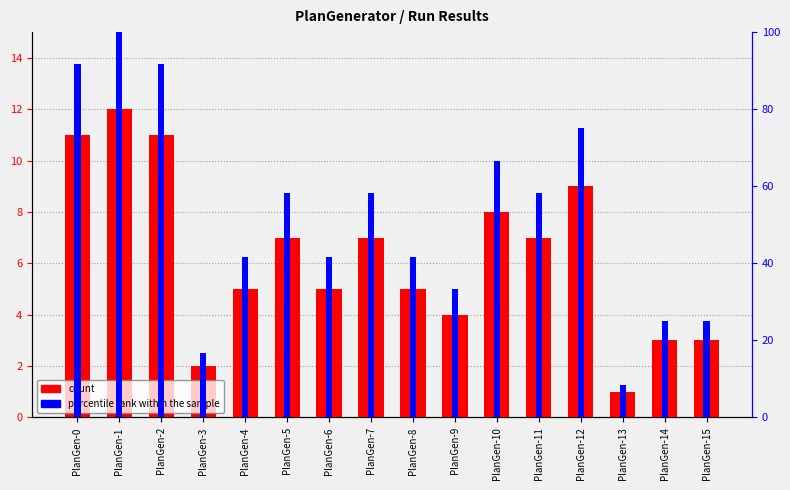

How many categories are shown in the chart?

16